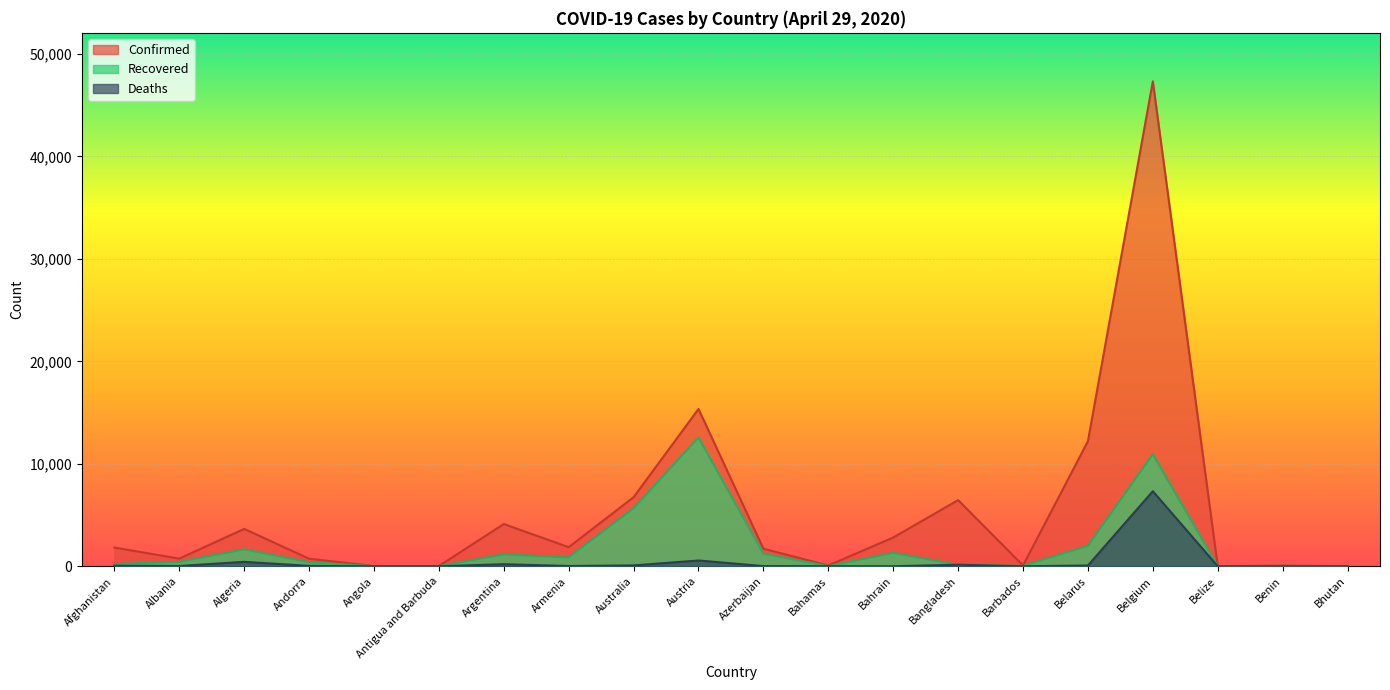

Rank the series by their average value, from highest to lowest.

Confirmed, Recovered, Deaths